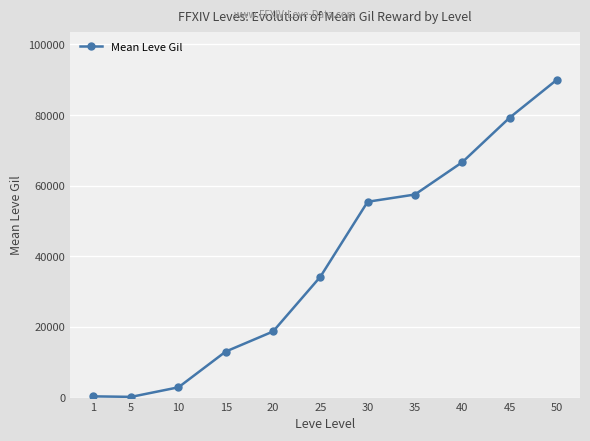

What is the change in value from 25 to 50?

+55788